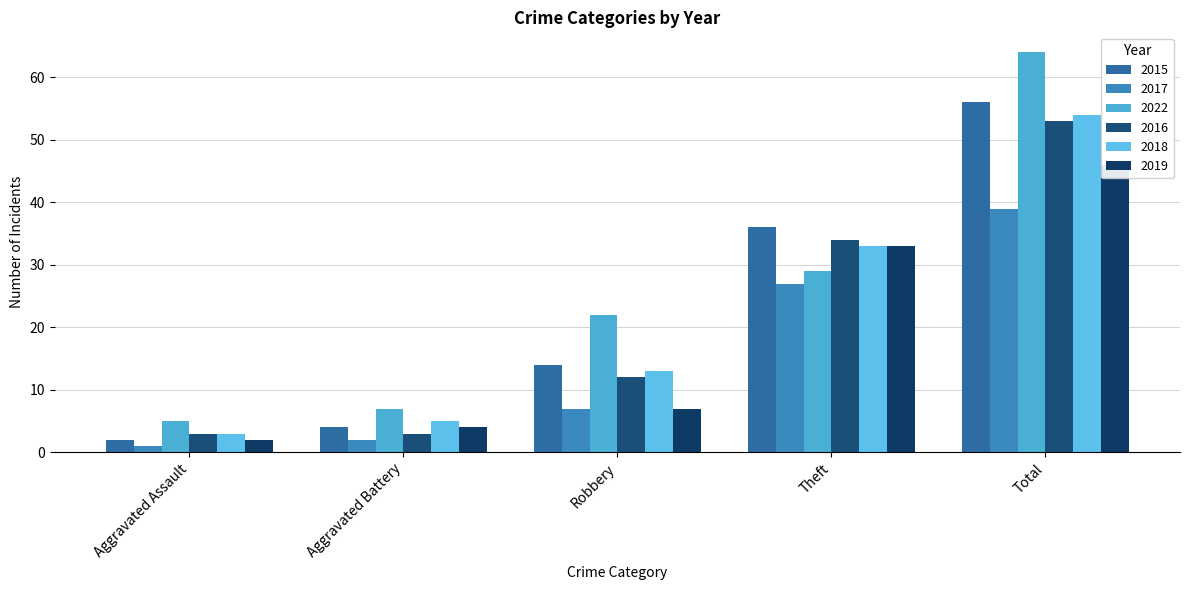

How many bars are there in total?

30